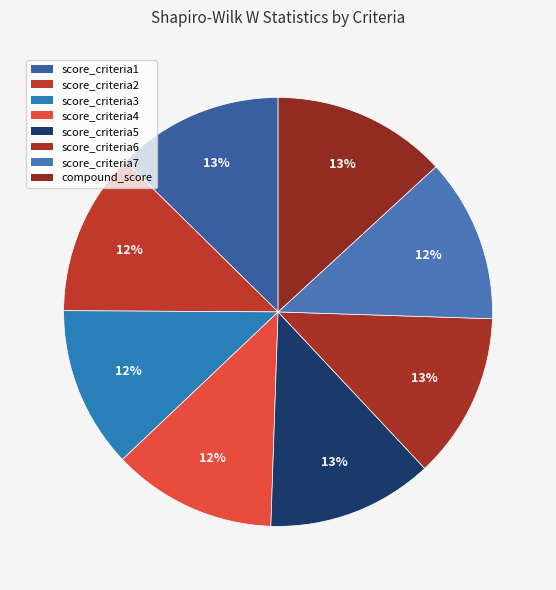

True or false: score_criteria5 accounts for 21% of the total.

False